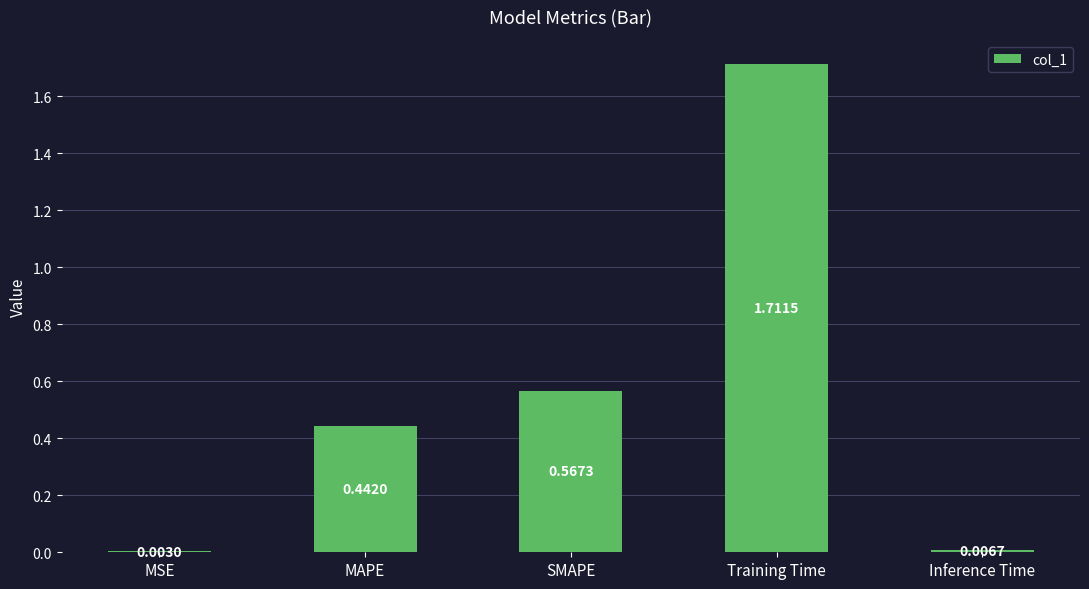

What is the sum of all values?

2.7